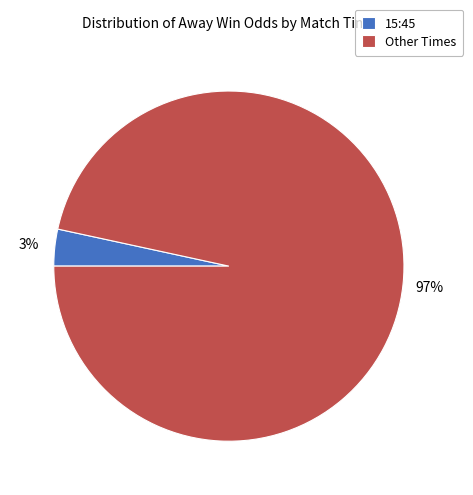

To the nearest percent, what is the average slice percentage?

50%